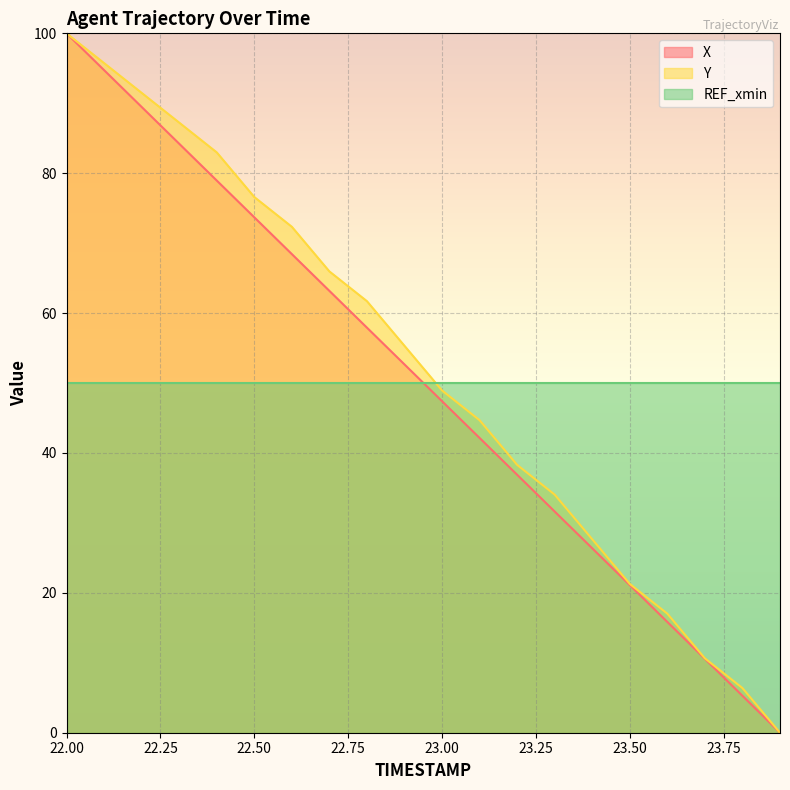

Reading left to right, list all the values displayed in this chart.

X: 100.0	94.7	89.5	84.2	79.0	73.7	68.4	63.2	57.9	52.7	47.4	42.1	36.9	31.6	26.4	21.1	15.8	10.6	5.3	0.0
Y: 100.0	95.7	91.5	87.2	83.0	76.6	72.3	66.0	61.7	55.3	48.9	44.7	38.3	34.0	27.7	21.3	17.0	10.6	6.4	0.0